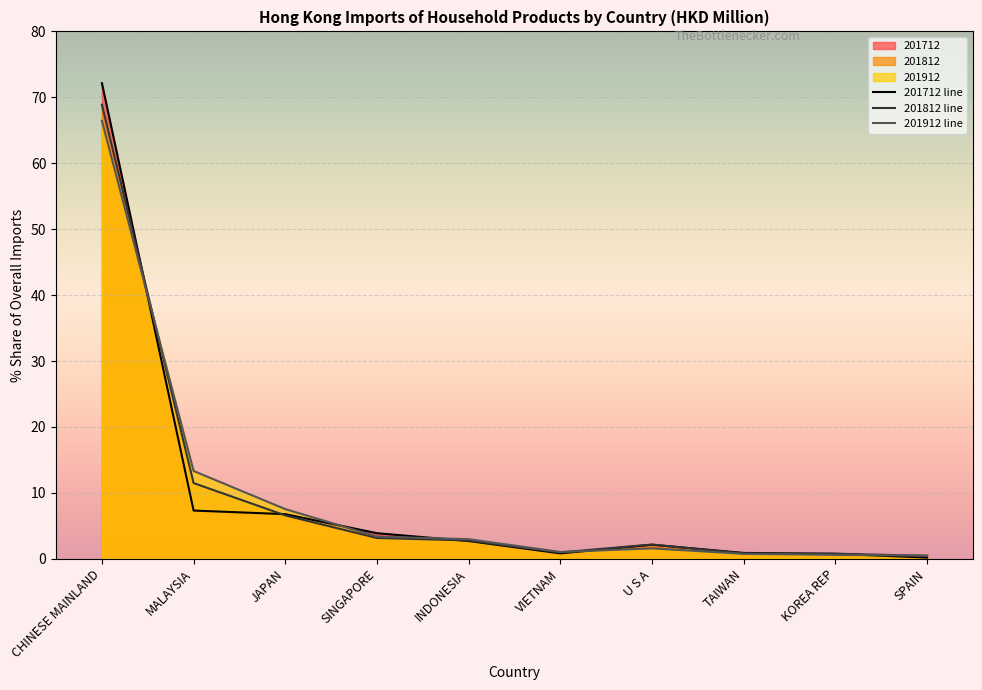

Which series has the largest range (max minus min)?

201712 line